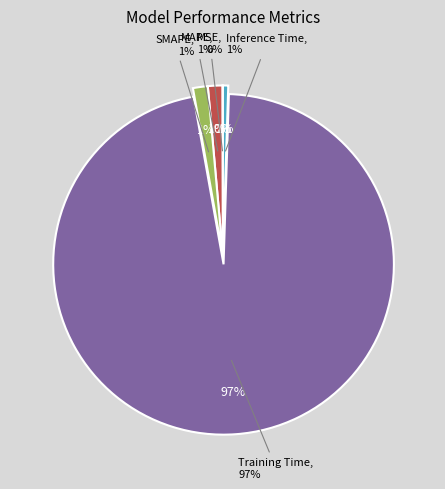

Rank the categories by value from highest to lowest.

Training Time, SMAPE, MAPE, Inference Time, MSE